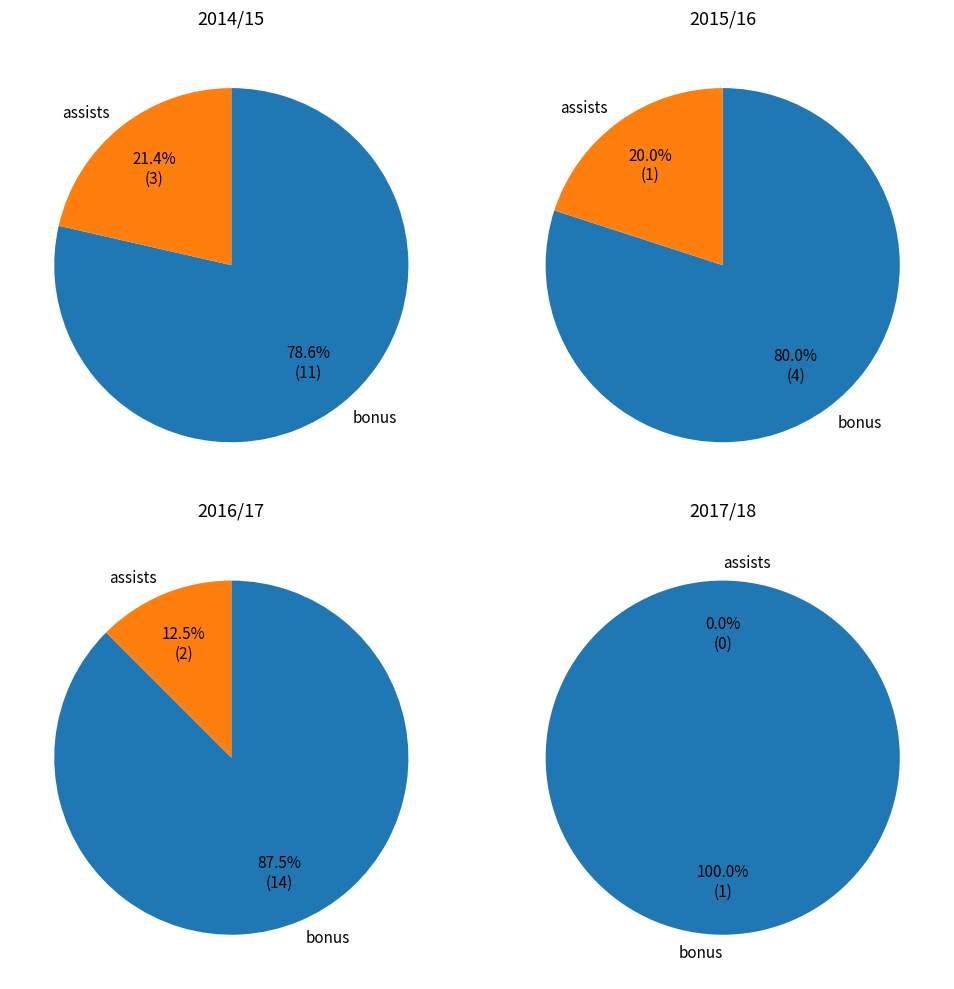

What percentage is NOT represented by assists?

78.6%